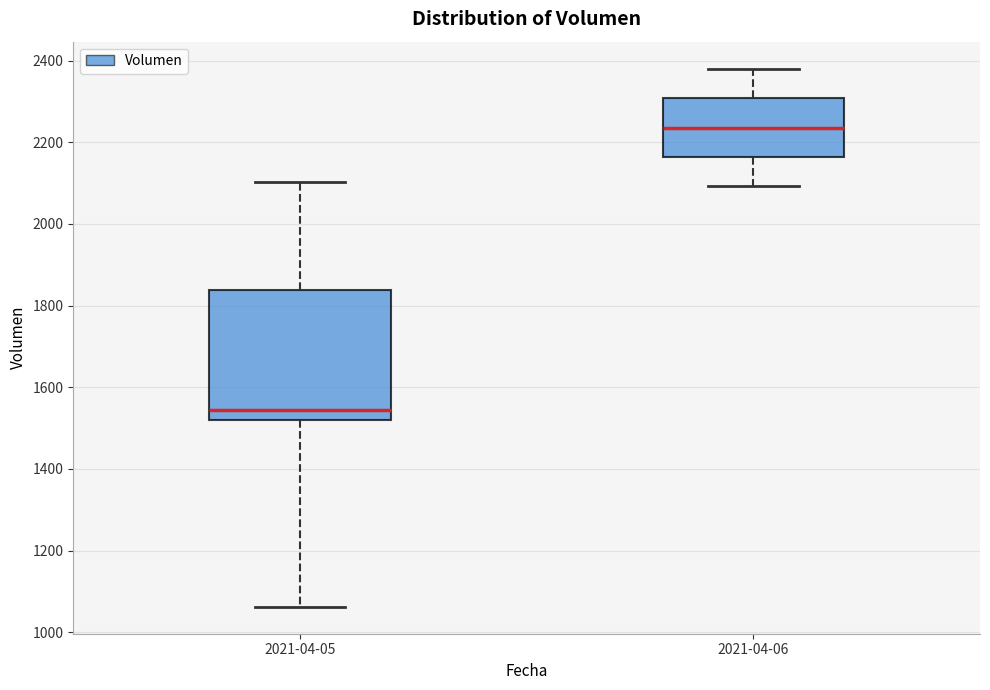

Where is the upper edge of the box for 2021-04-05 on the y-axis? The values are not printed on the chart, so give them approximately, as read against the axis.

1840